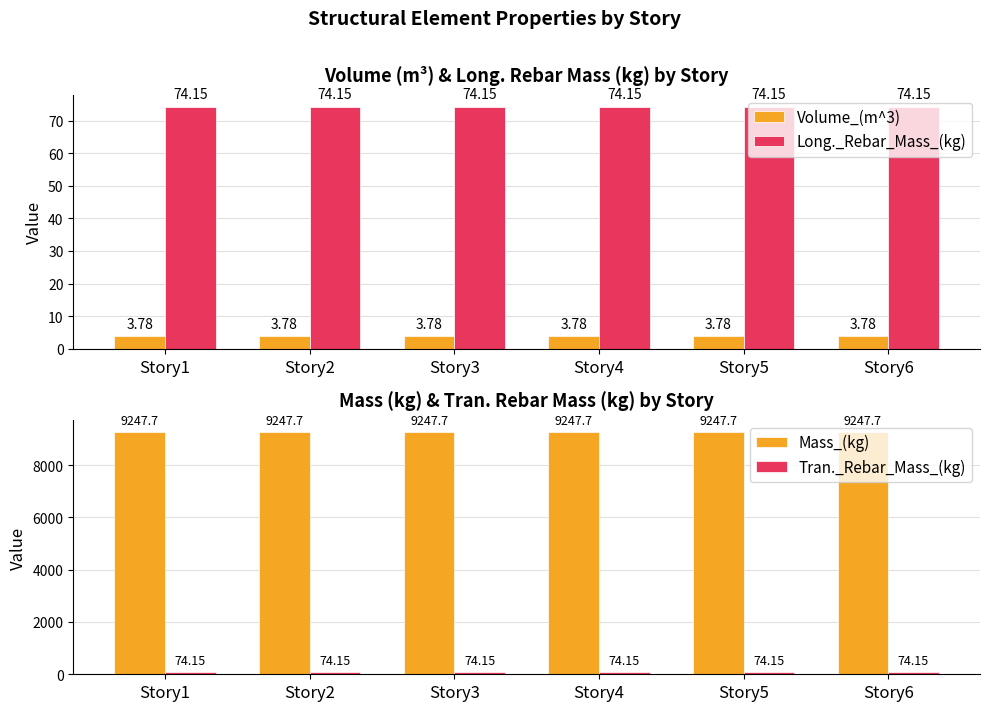

Rank the categories by Volume_(m^3) value from highest to lowest.

Story1, Story2, Story3, Story4, Story5, Story6